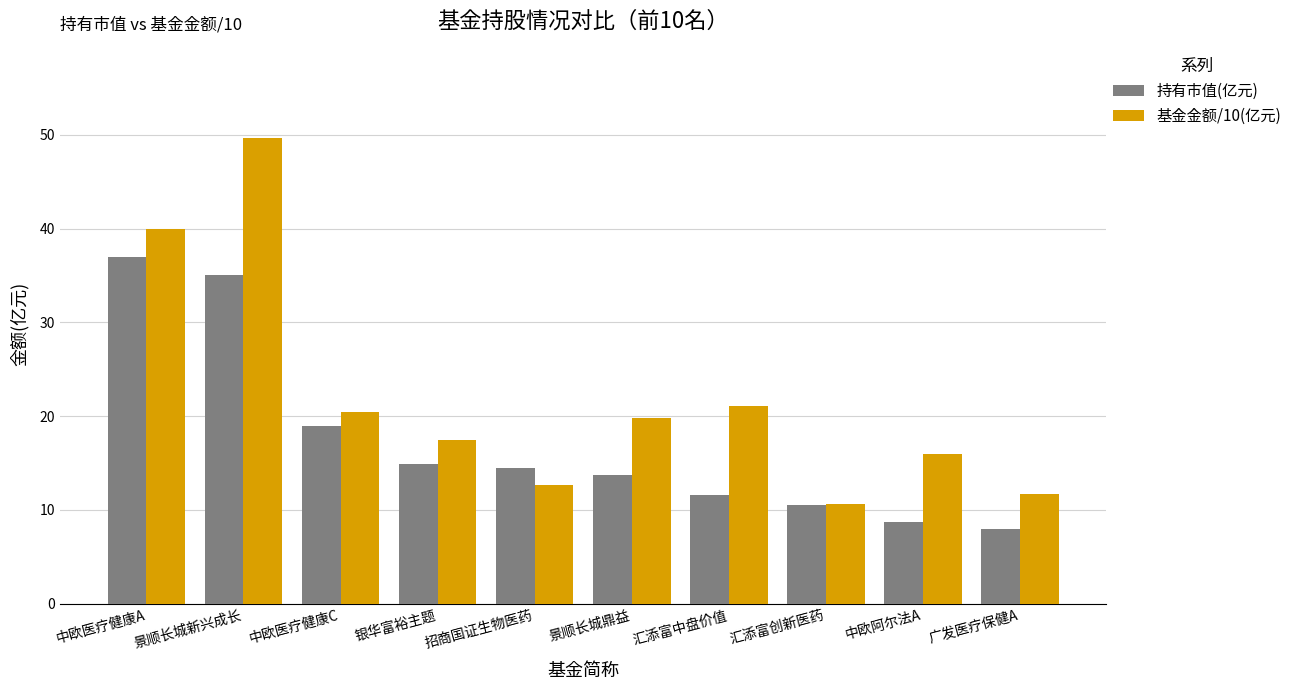

Reading right to left, transcribe all the data shown in this chart.

持有市值(亿元): 广发医疗保健A=8.0	中欧阿尔法A=8.7	汇添富创新医药=10.6	汇添富中盘价值=11.6	景顺长城鼎益=13.7	招商国证生物医药=14.5	银华富裕主题=14.9	中欧医疗健康C=18.9	景顺长城新兴成长=35.1	中欧医疗健康A=36.9
基金金额/10(亿元): 广发医疗保健A=11.7	中欧阿尔法A=16.0	汇添富创新医药=10.6	汇添富中盘价值=21.1	景顺长城鼎益=19.8	招商国证生物医药=12.7	银华富裕主题=17.4	中欧医疗健康C=20.5	景顺长城新兴成长=49.7	中欧医疗健康A=40.0